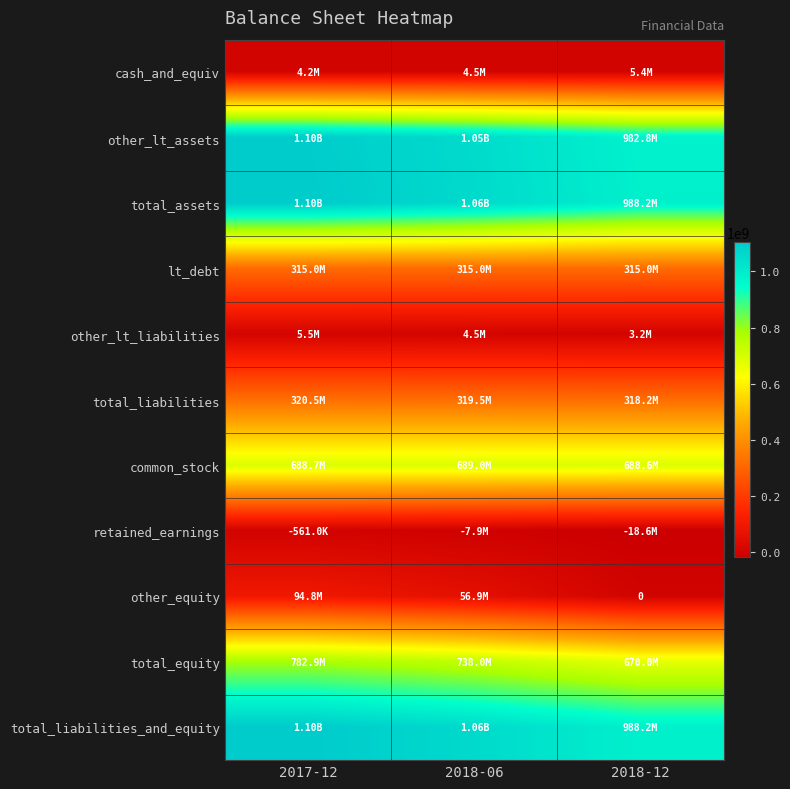

Rank the series at 2018-06 from highest to lowest value.

total_assets, total_liabilities_and_equity, other_lt_assets, total_equity, common_stock, total_liabilities, lt_debt, other_equity, cash_and_equiv, other_lt_liabilities, retained_earnings